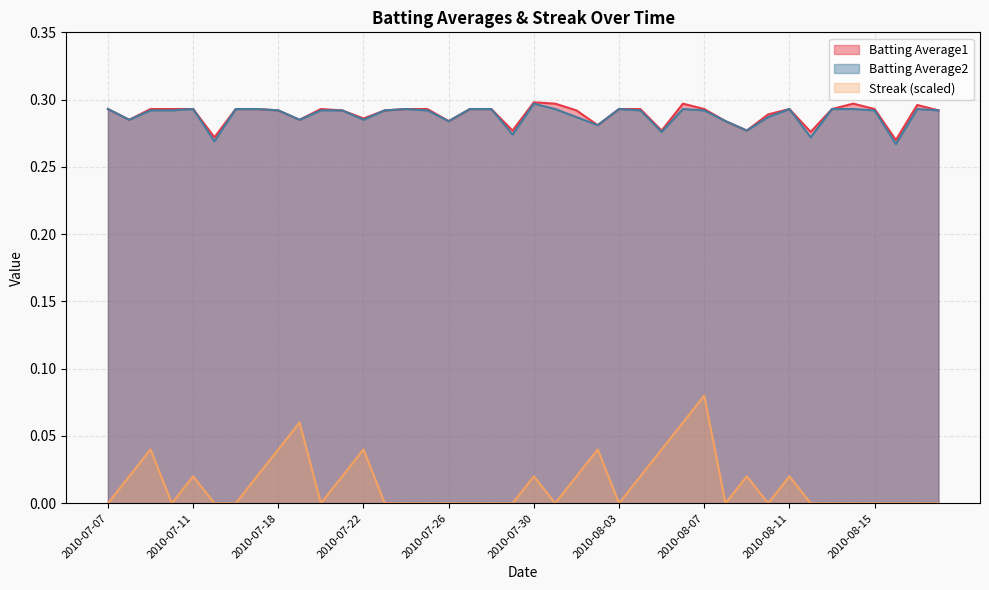

What is the total value across all series at 2010-08-14?

0.6